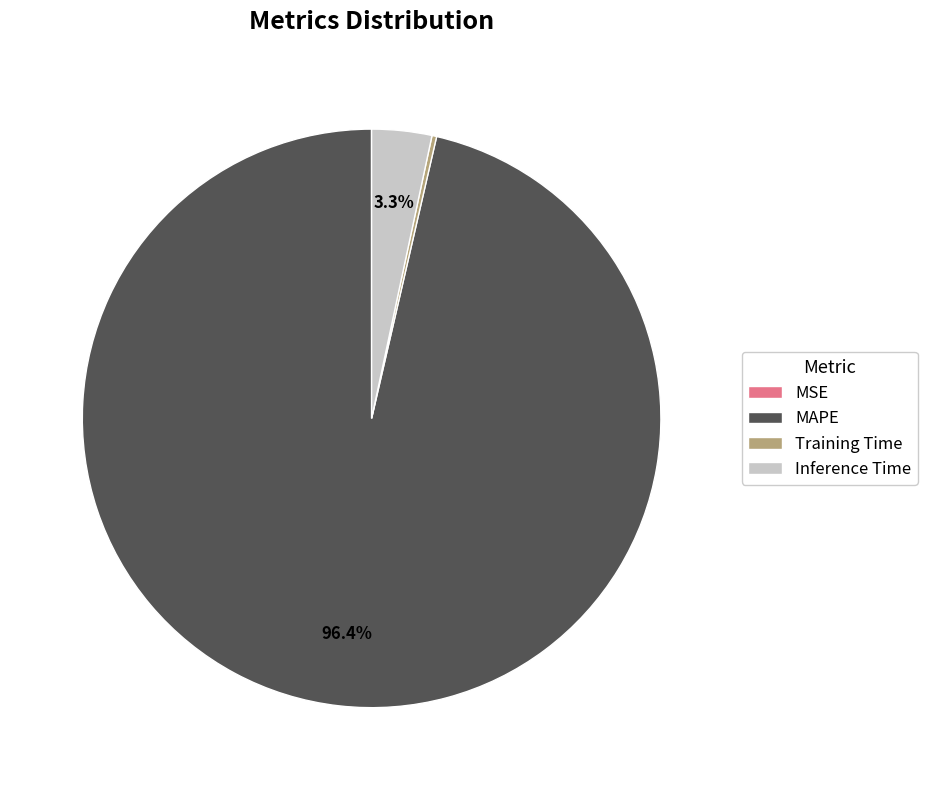

What portion of the pie excludes Inference Time?

96.7%